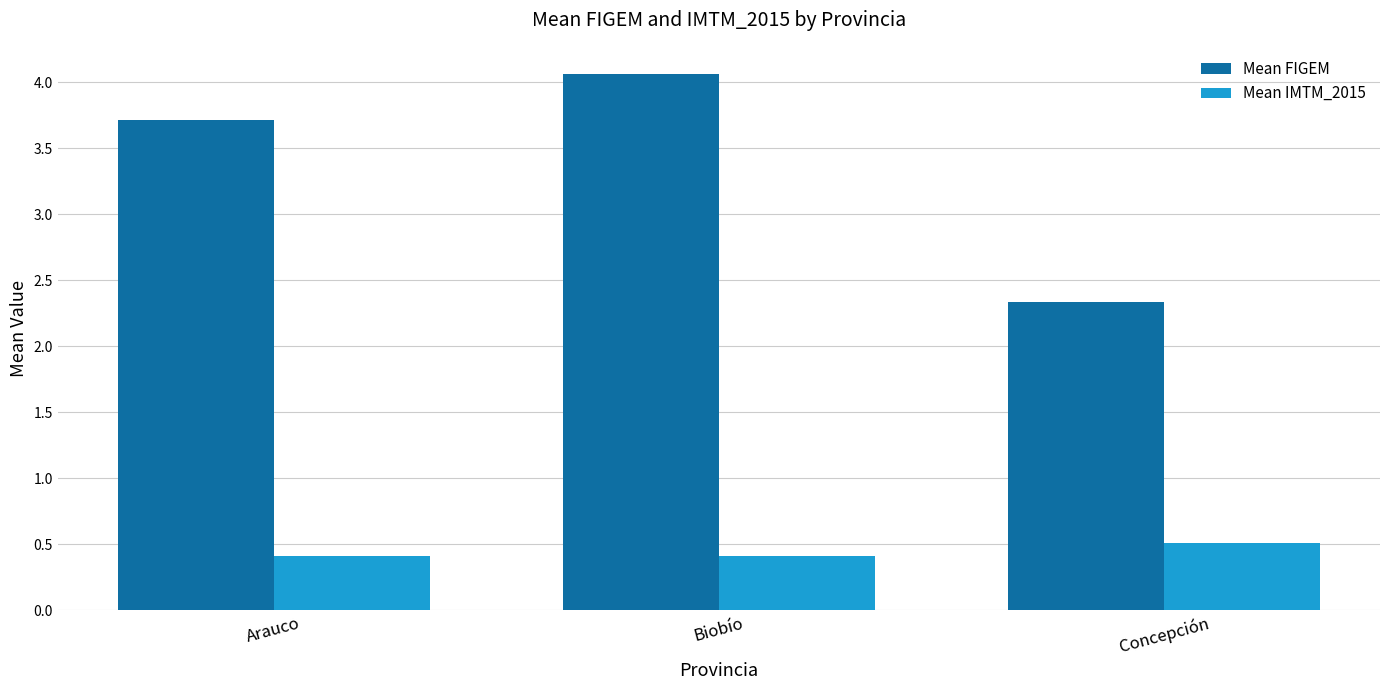

Is the value of Mean FIGEM at Biobío greater than the value of Mean IMTM_2015 at Concepción?

Yes